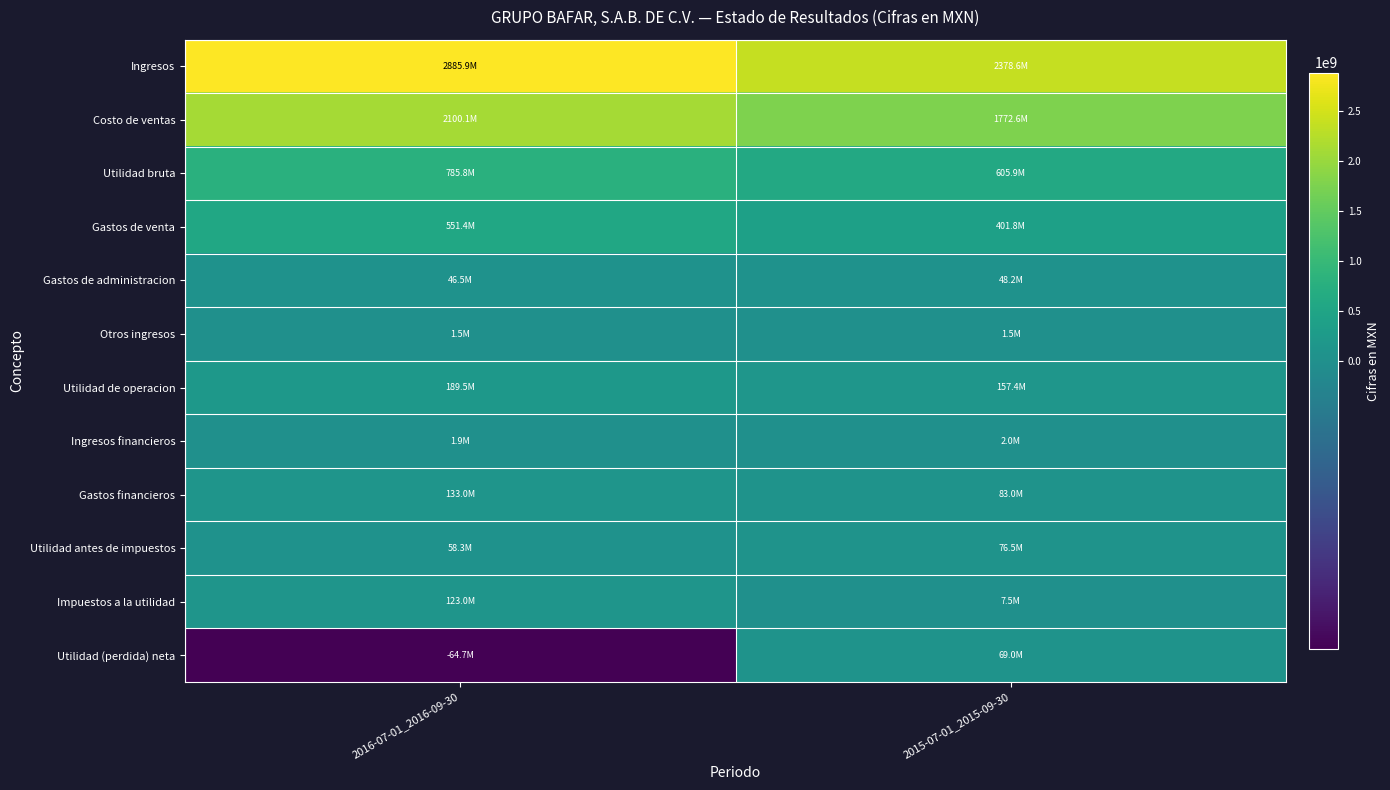

Which series has the largest range (max minus min)?

Ingresos